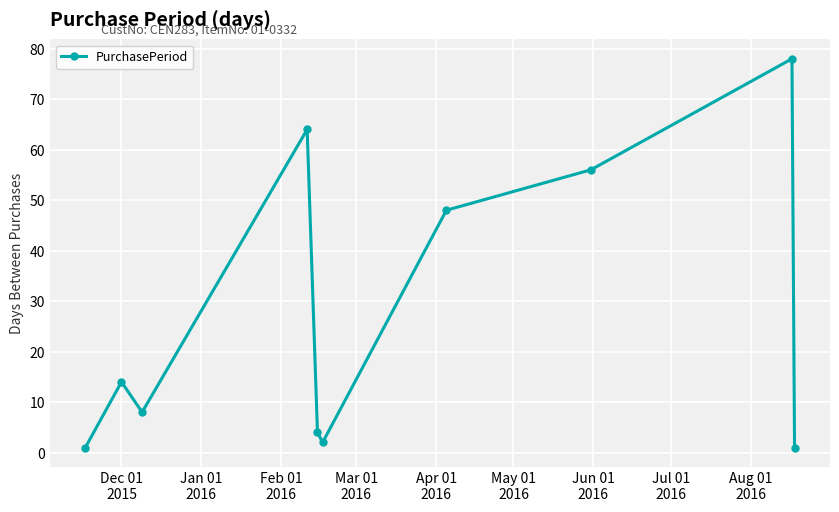

What is the value of the 6th point from the left?

2